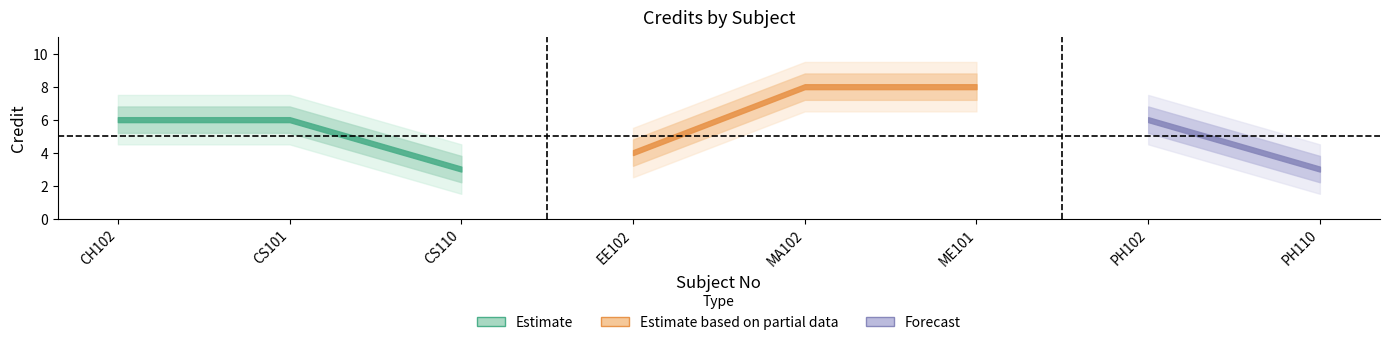

What is the maximum value shown in the chart?

9.5